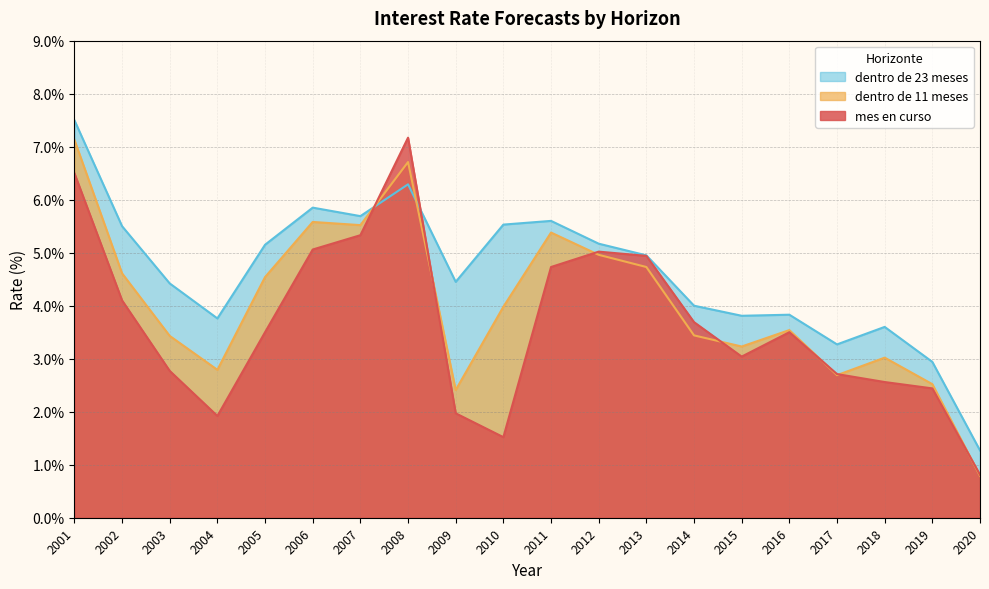

At which label is dentro de 23 meses closest to 4?

2014